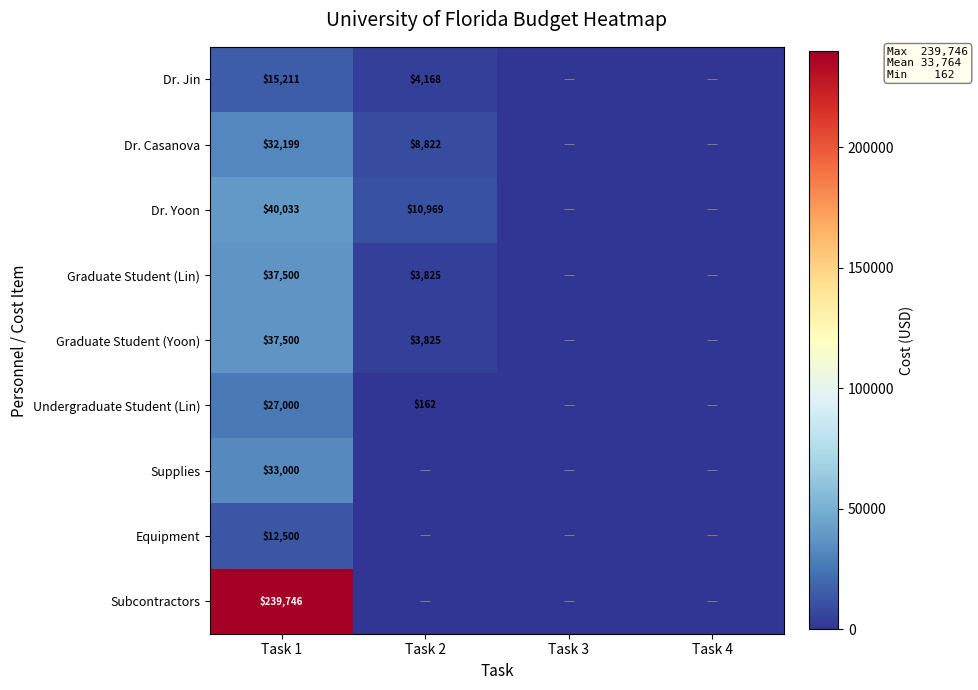

Is it true that Equipment equals 12500 at Task 1?

True